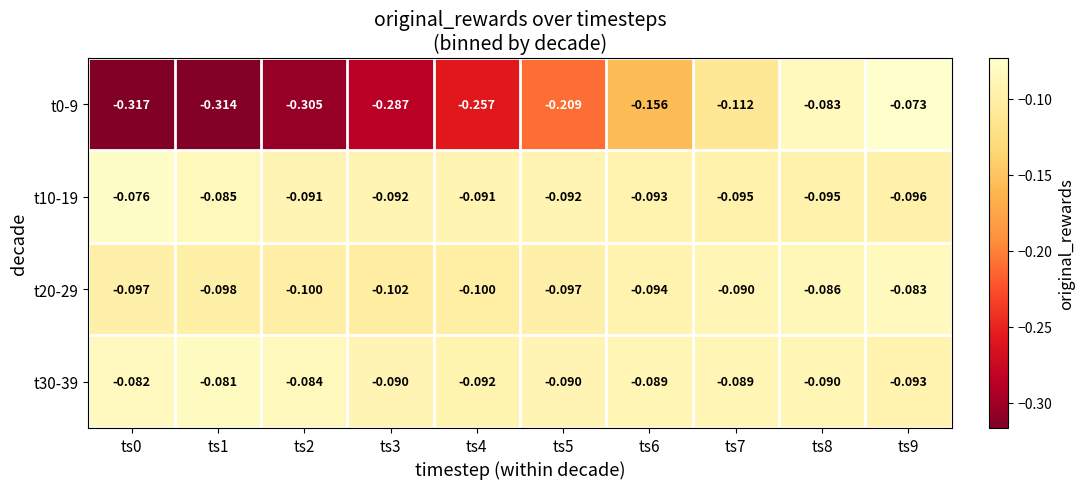

At ts3, list the series in order from largest to smallest.

t30-39, t10-19, t20-29, t0-9